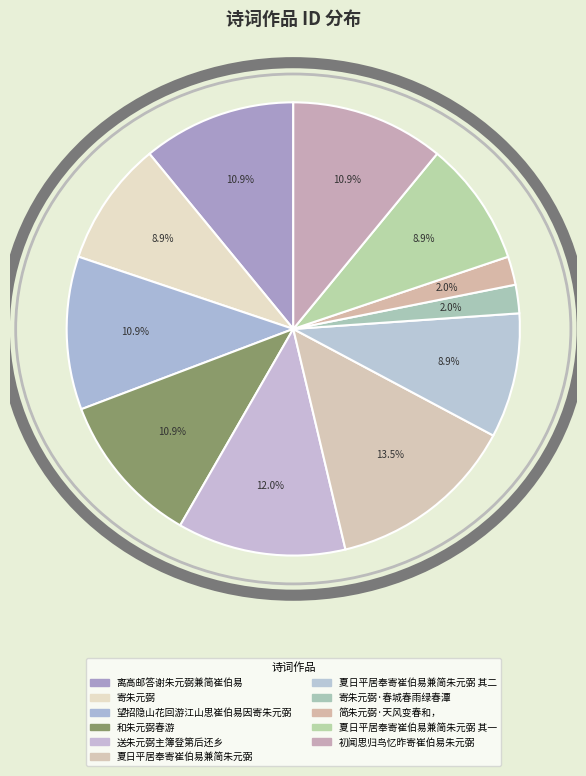

To the nearest percent, what portion does 送朱元弼主簿登第后还乡 represent?

12%